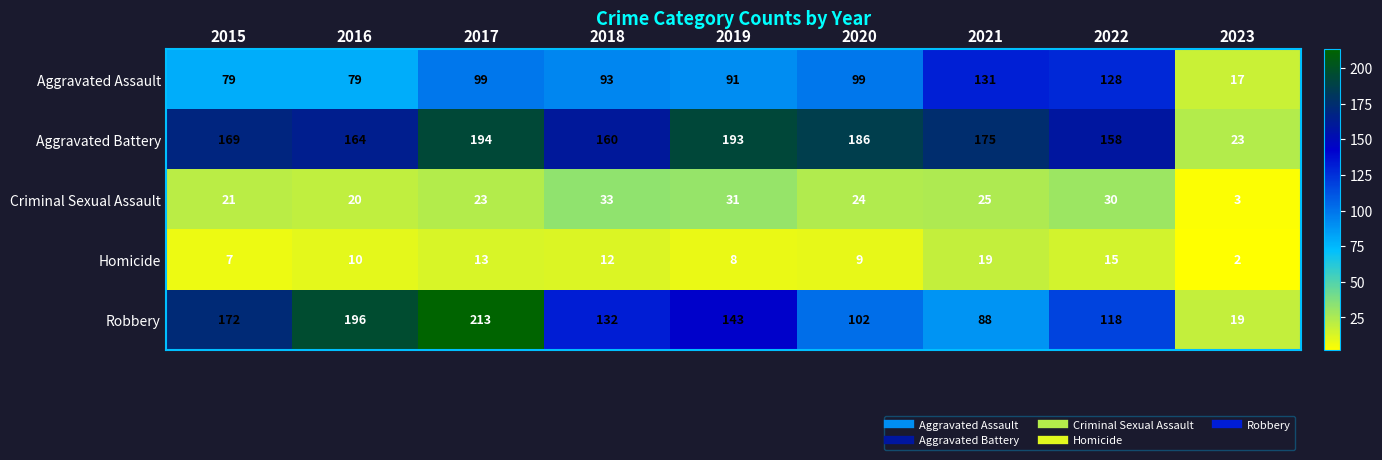

True or false: Robbery has a value of 102 at 2020.

True